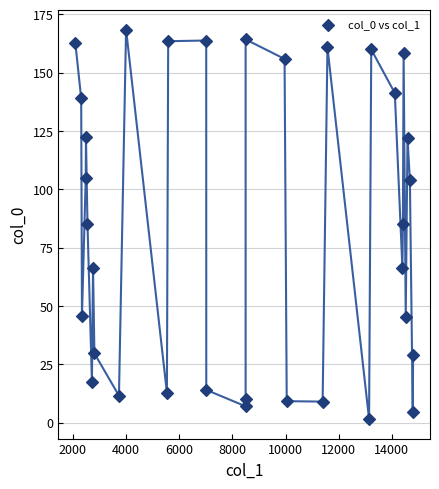

What is the range of X values (max minus min)?

12707.1